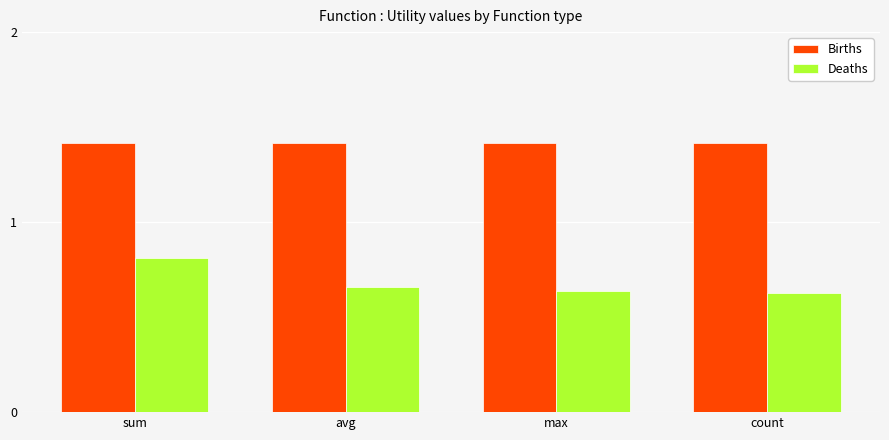

True or false: Deaths has a value of 0.8 at sum.

True